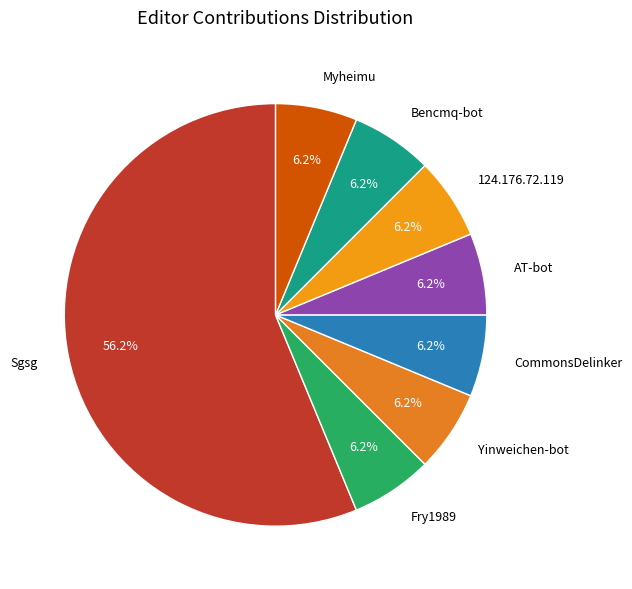

Is the sum of Yinweichen-bot and Sgsg greater than half?

Yes